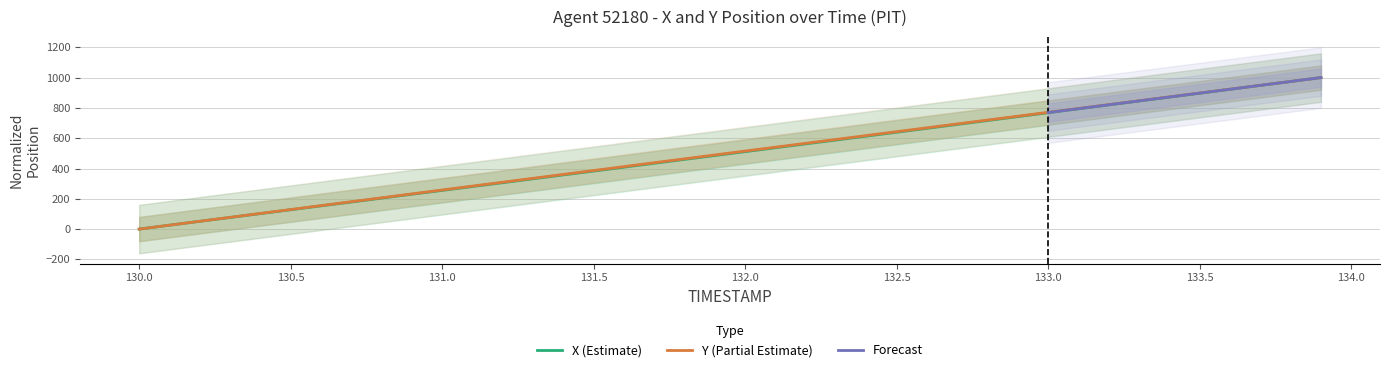

At which category is the sum across all series the highest?

133.9